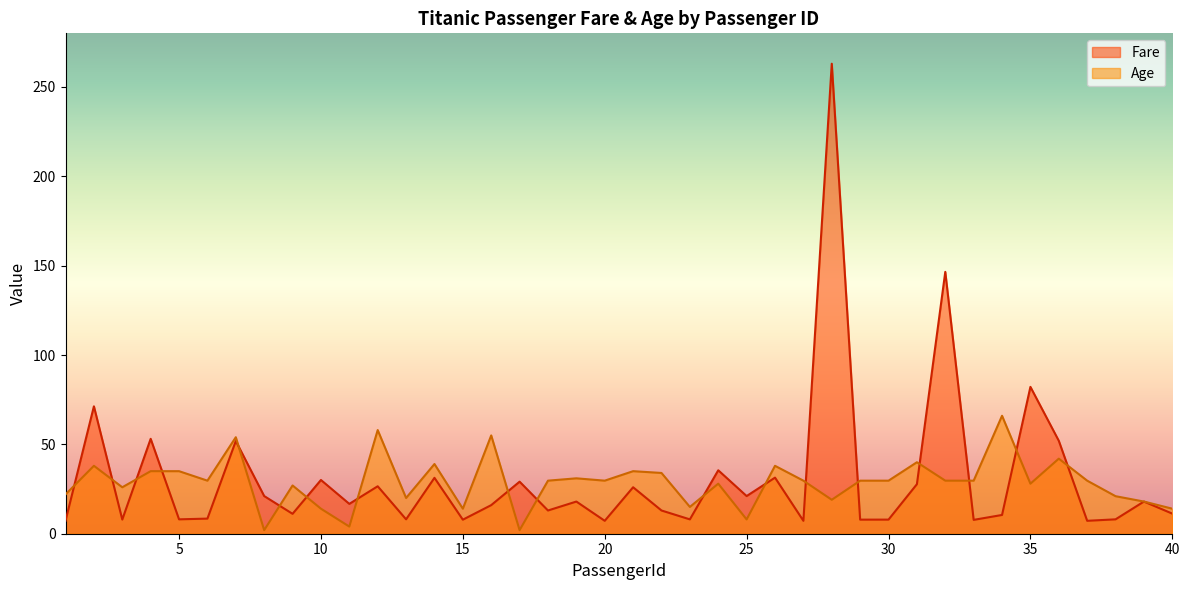

At 17, list the series in order from largest to smallest.

Fare, Age